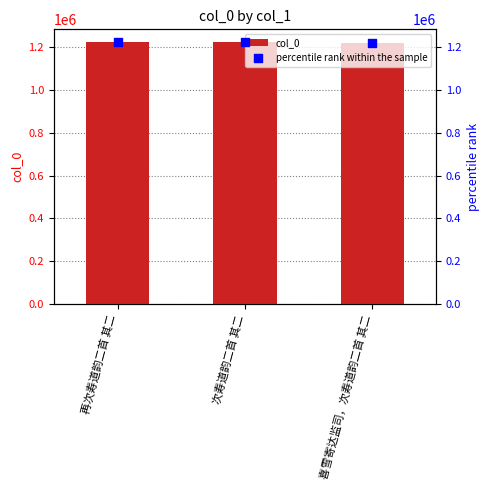

Which series has the largest total across all categories?

col_0